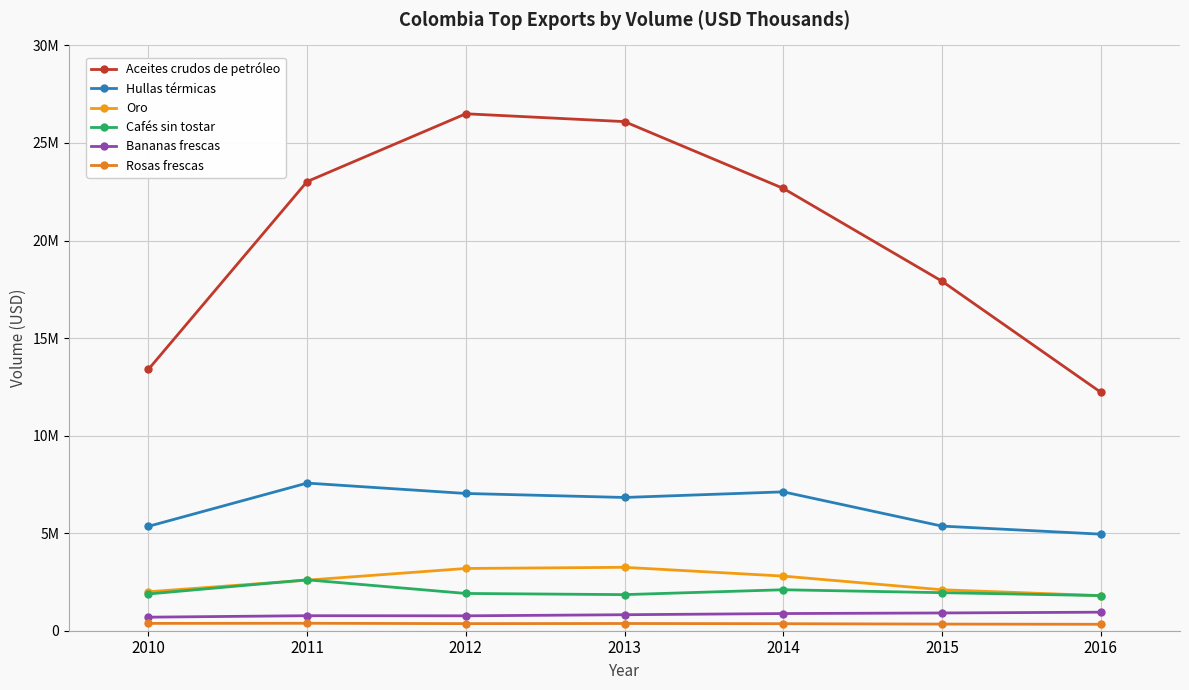

How many lines are shown in the chart?

6